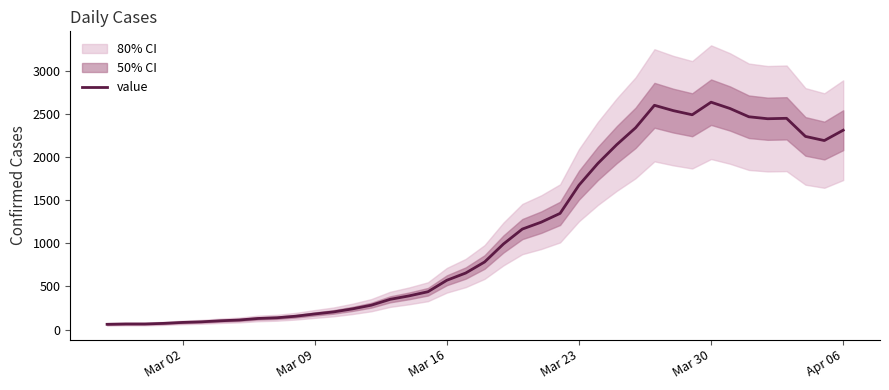

What is the difference between the maximum and minimum values?

2577